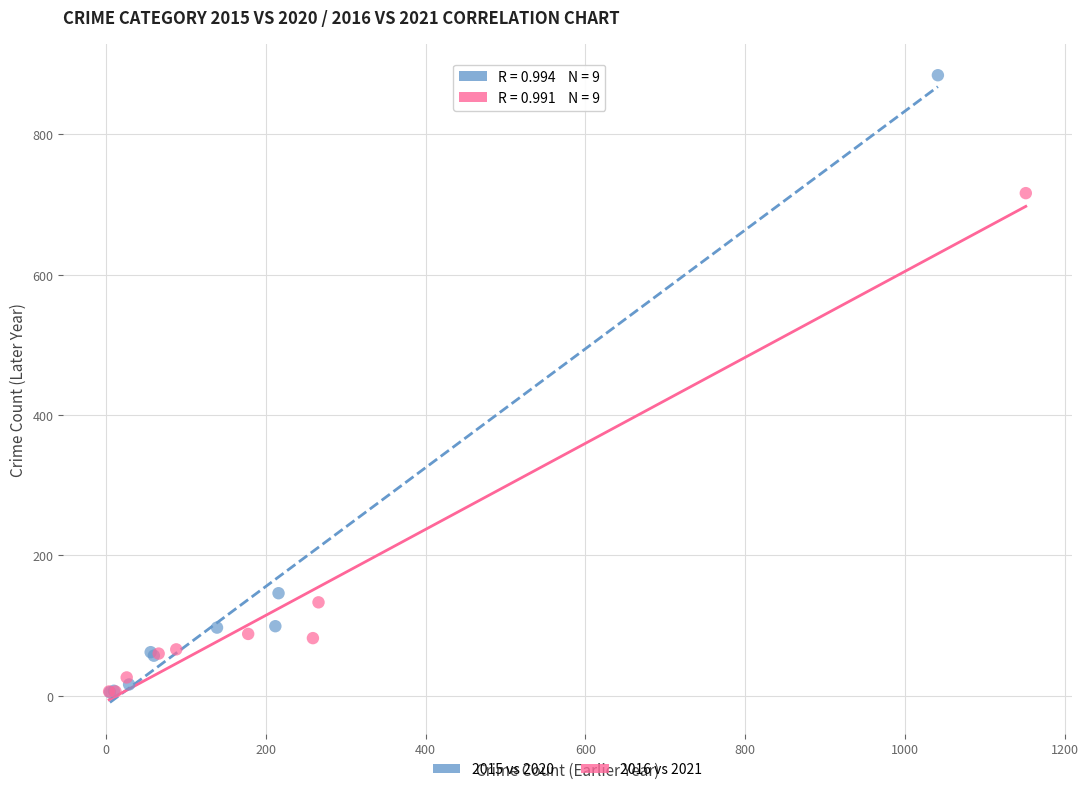

Which series has the largest Y range (max minus min)?

2015 vs 2020